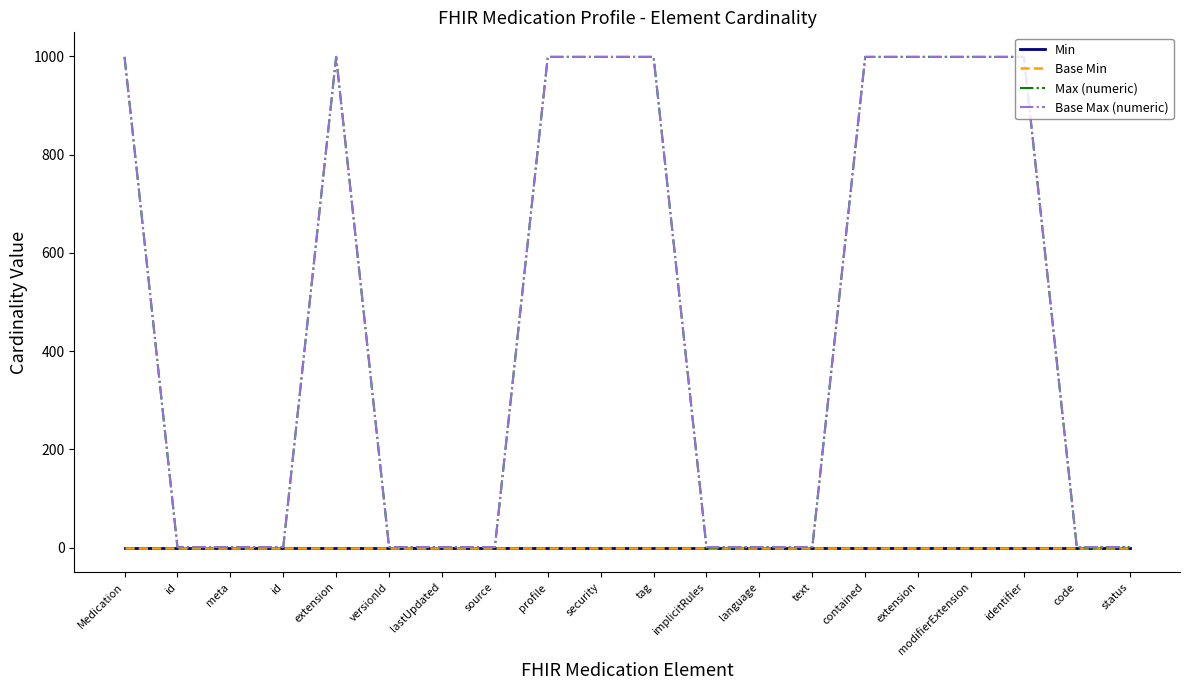

Reading right to left, extract all data points from this chart.

Min: 0	0	0	0	0	0	0	0	0	0	0	0	0	0	0	0	0	0	0	0
Base Min: 0	0	0	0	0	0	0	0	0	0	0	0	0	0	0	0	0	0	0	0
Max (numeric): 1	0	999	999	999	999	1	1	0	999	999	999	1	1	1	999	1	1	1	999
Base Max (numeric): 1	1	999	999	999	999	1	1	1	999	999	999	1	1	1	999	1	1	1	999